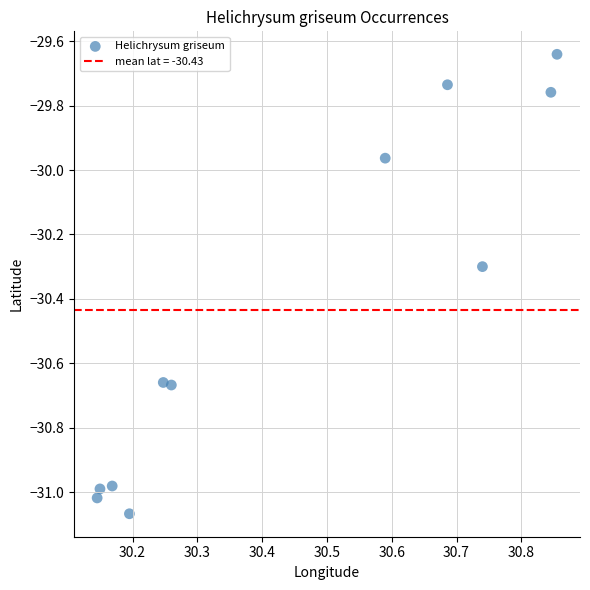

What is the average Y value?

-30.4